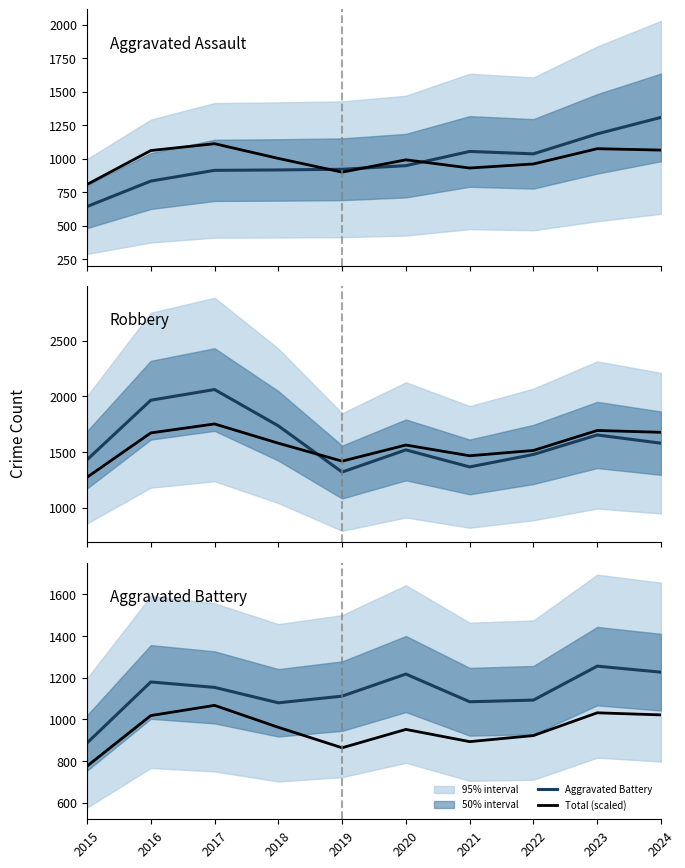

In Aggravated Battery, how many points are lower than both neighbors (excluding endpoints)?

2